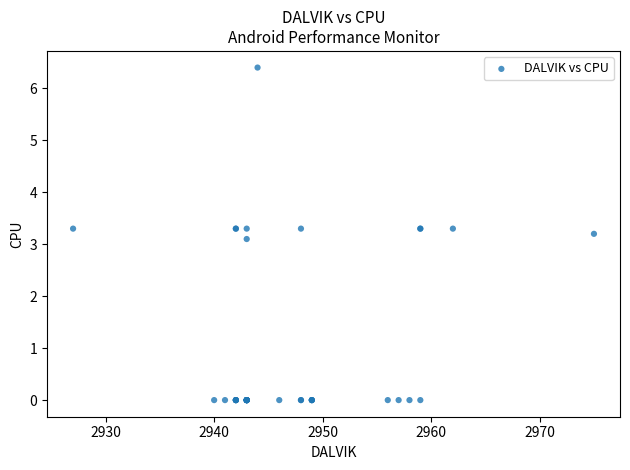

What Y value in the scatter plot is closest to 3?

3.1